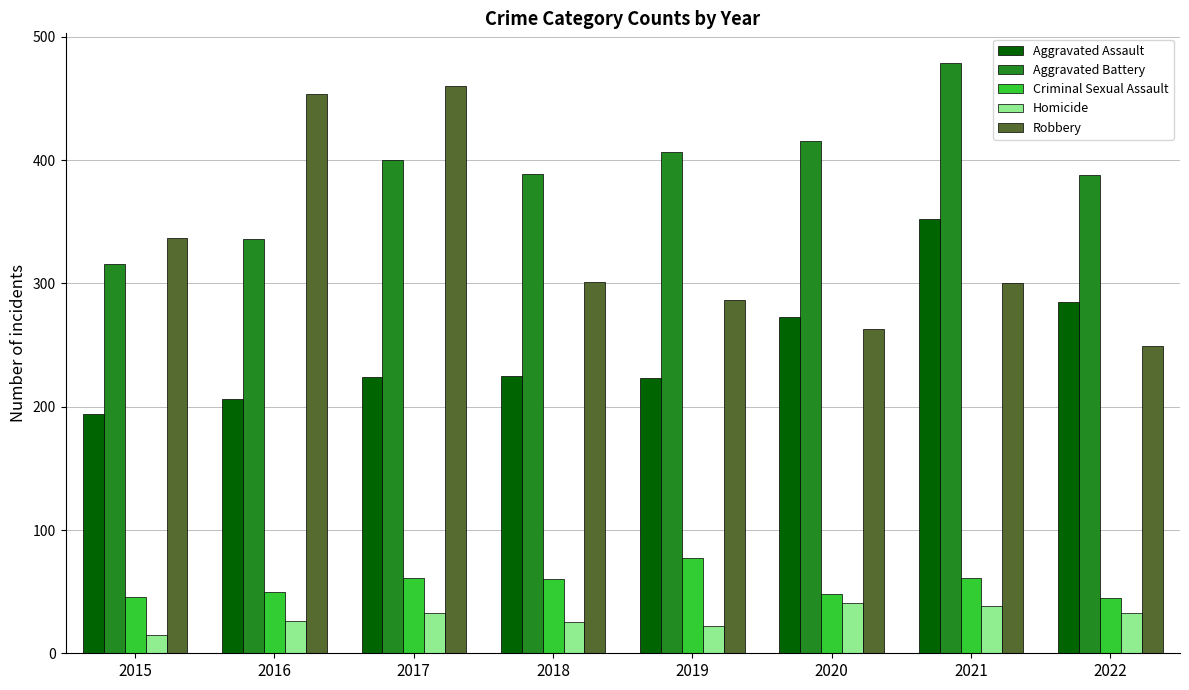

What is the minimum value for Aggravated Assault?

194